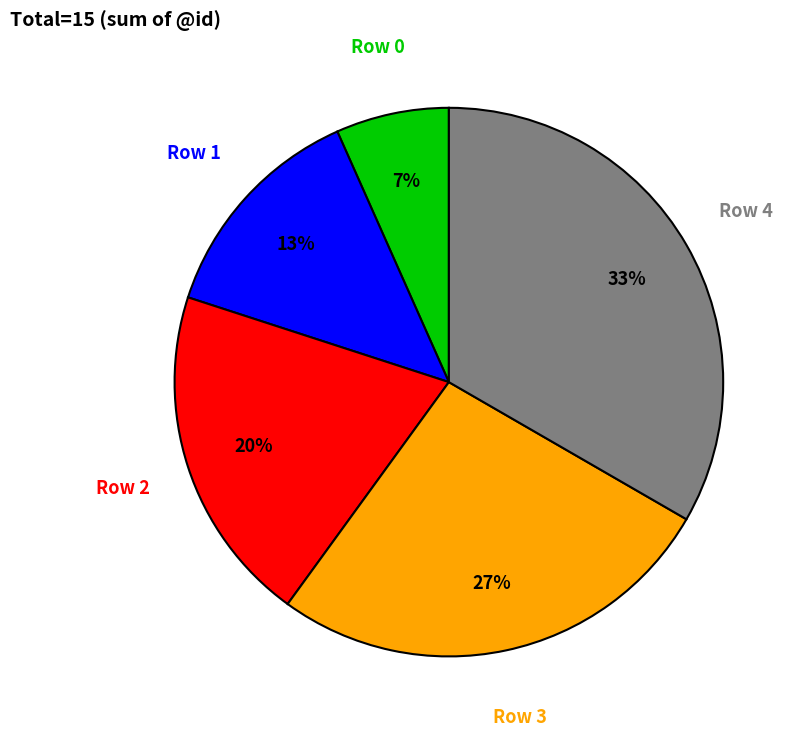

To the nearest percent, what is the average slice percentage?

20%